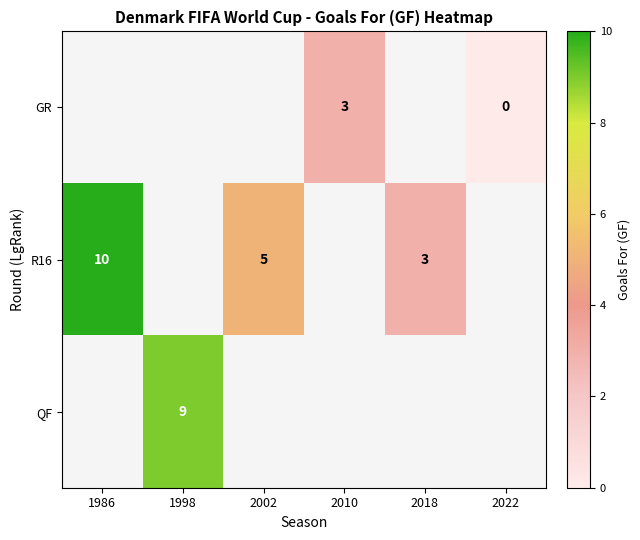

Which series has the largest range (max minus min)?

R16